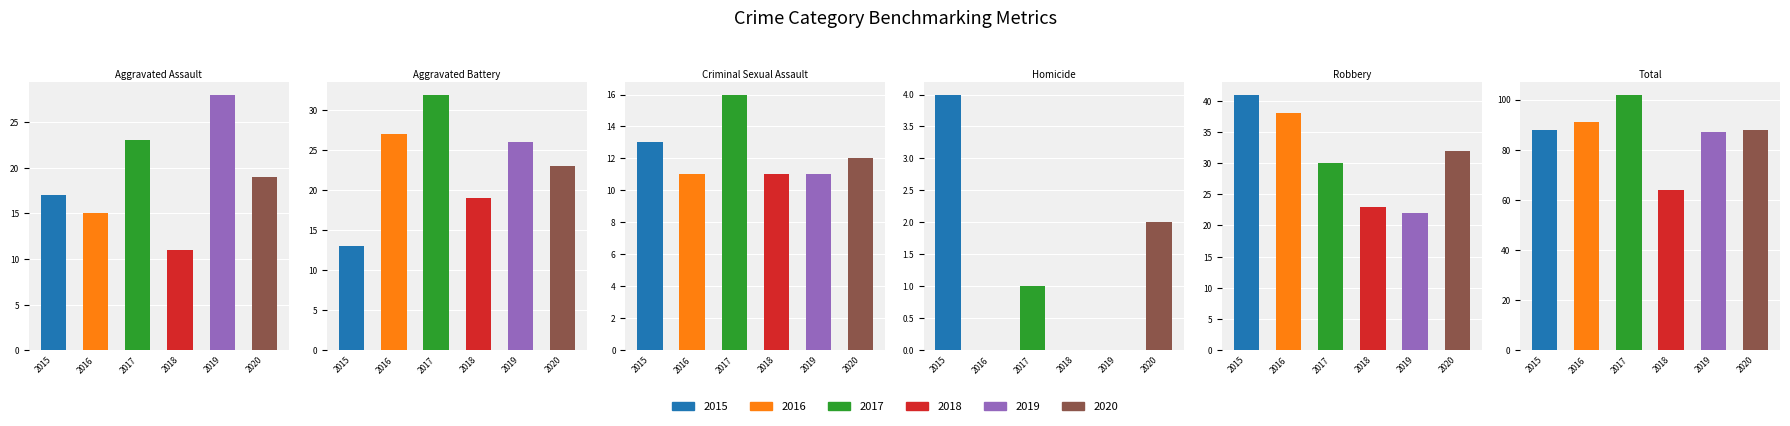

How many data points does each series have?

6